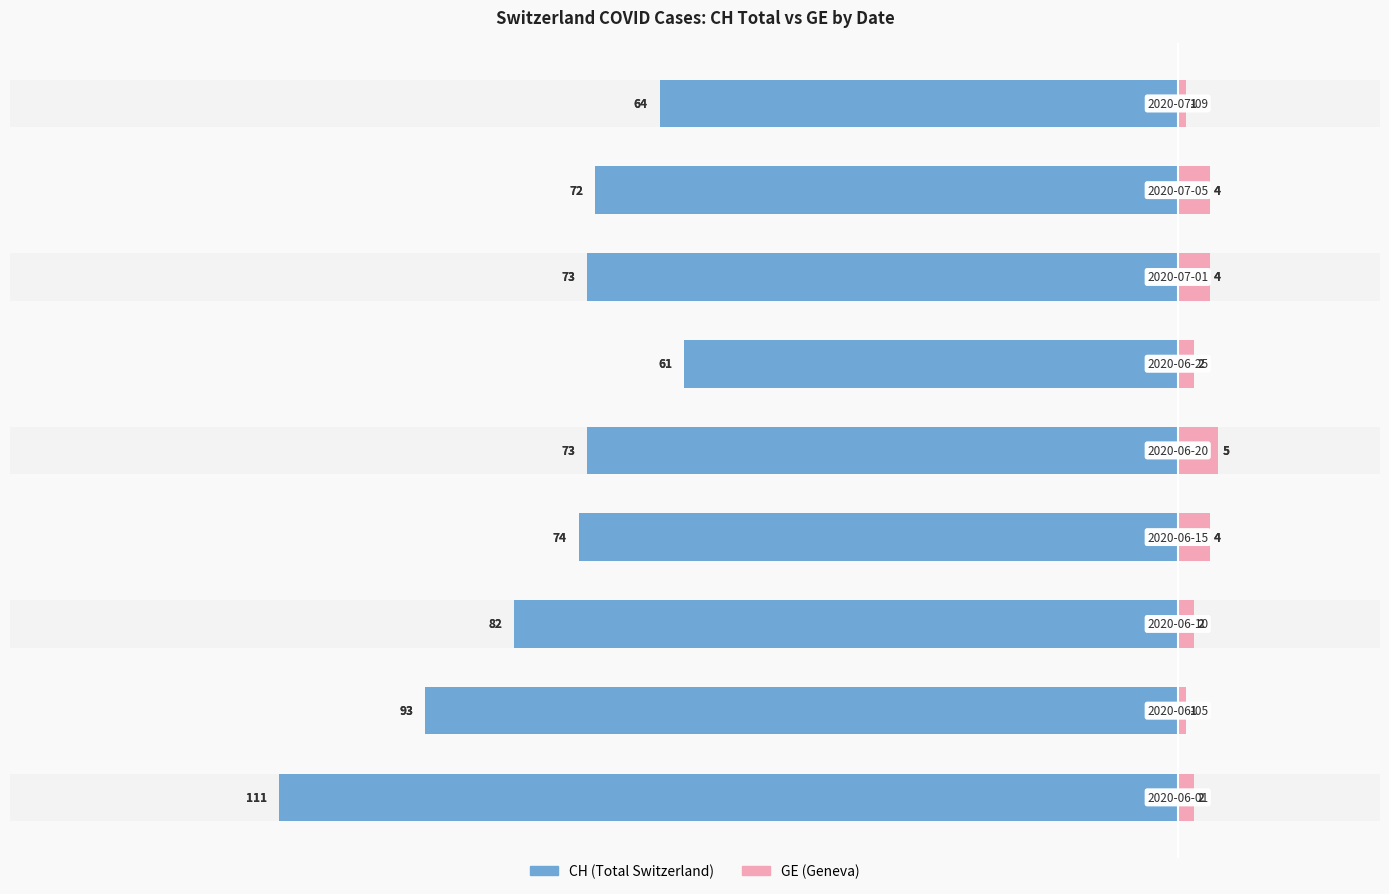

List the labels in order of GE value, largest first.

4, 3, 6, 7, 0, 2, 5, 1, 8